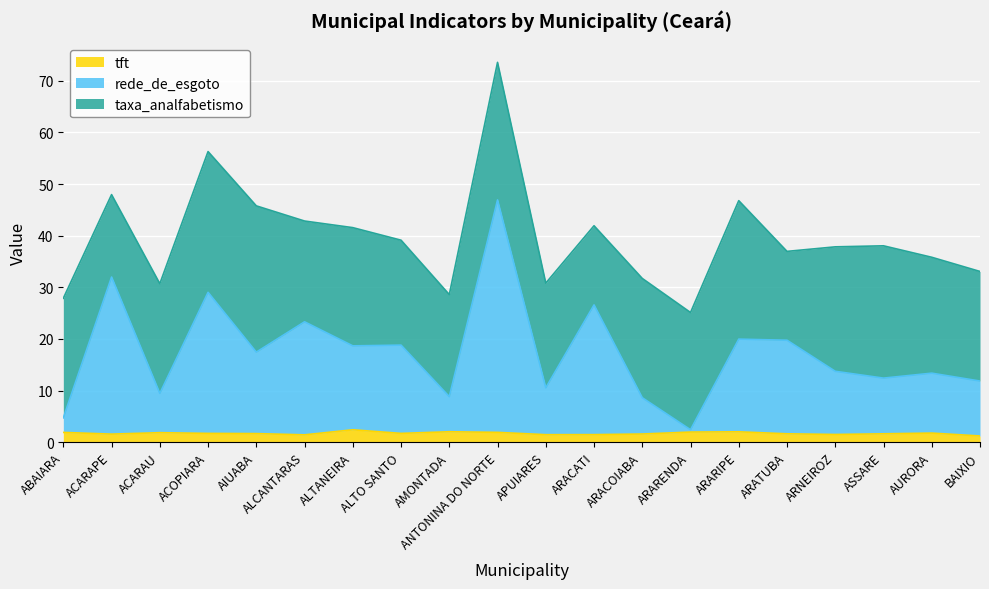

What is the label of the 6th point from the left?

ALCANTARAS